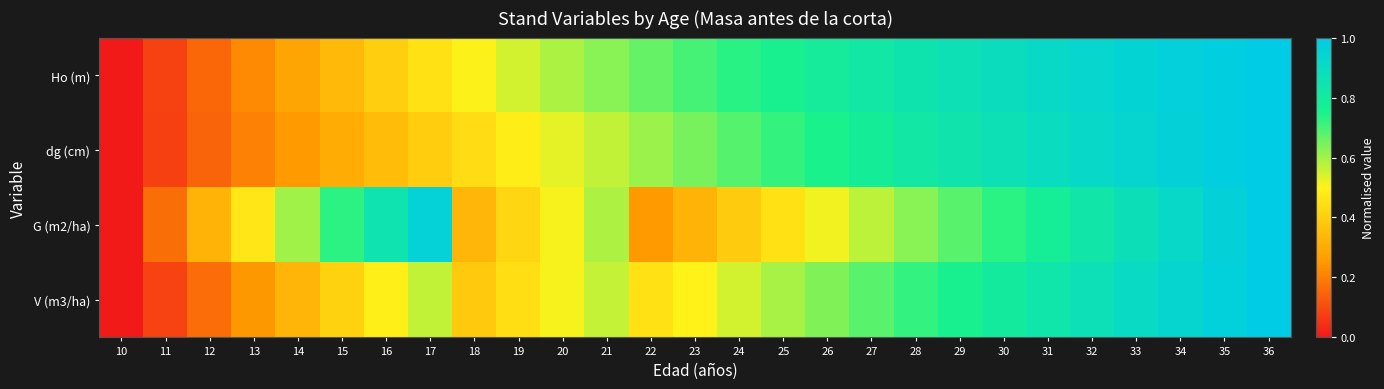

Between 28 and 10, which is larger?

28